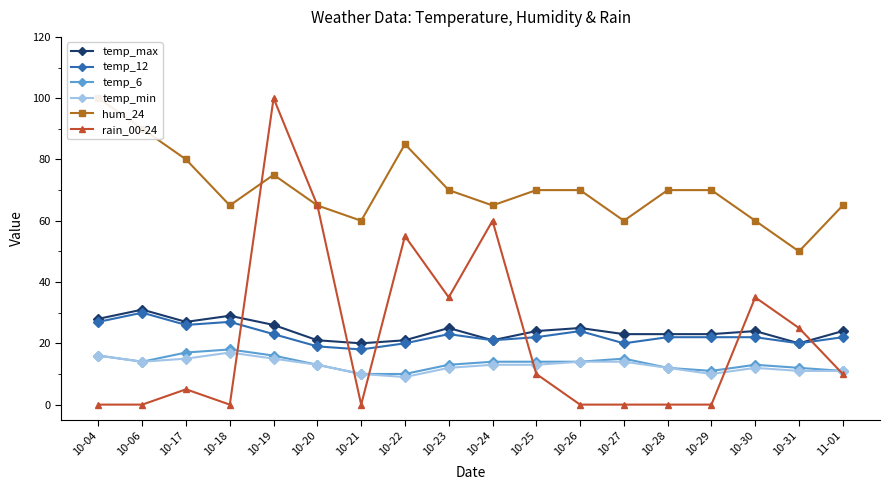

The hum_24 series shows 88 at 10-18. True or false?

False